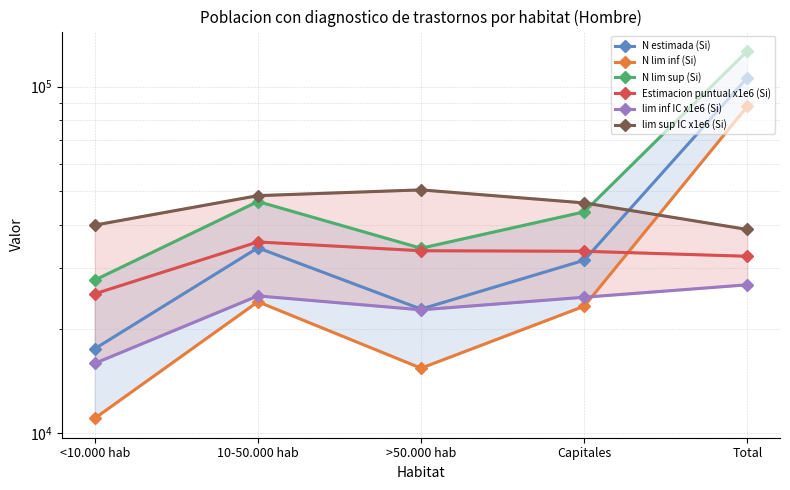

In Estimacion puntual x1e6 (Si), how many points are higher than both neighbors (excluding endpoints)?

1